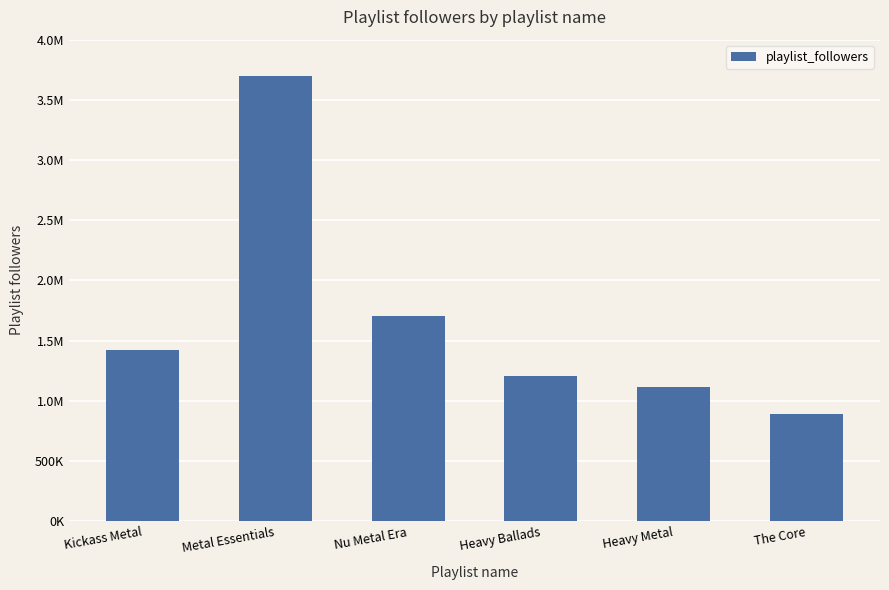

Are the bars horizontal?

No